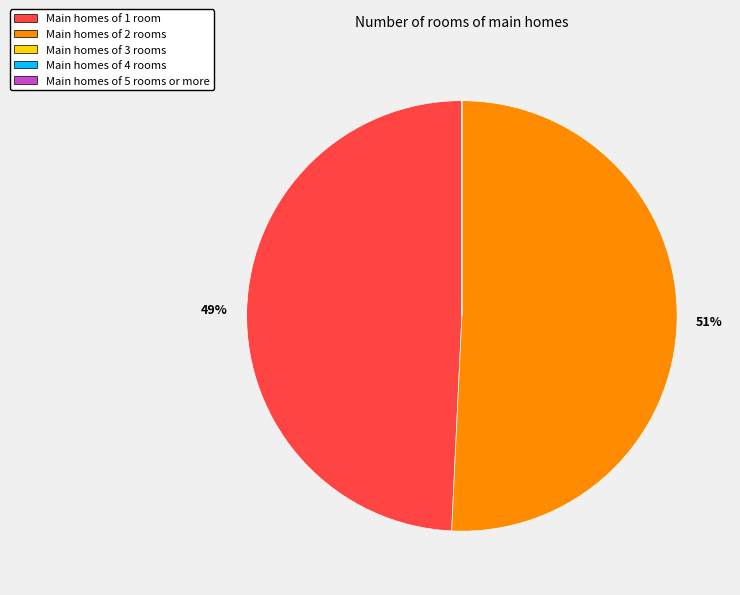

To the nearest percent, what is the average slice percentage?

20%